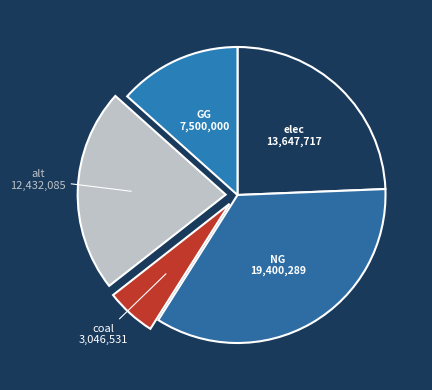

Combined, do GG and elec account for over 50%?

No